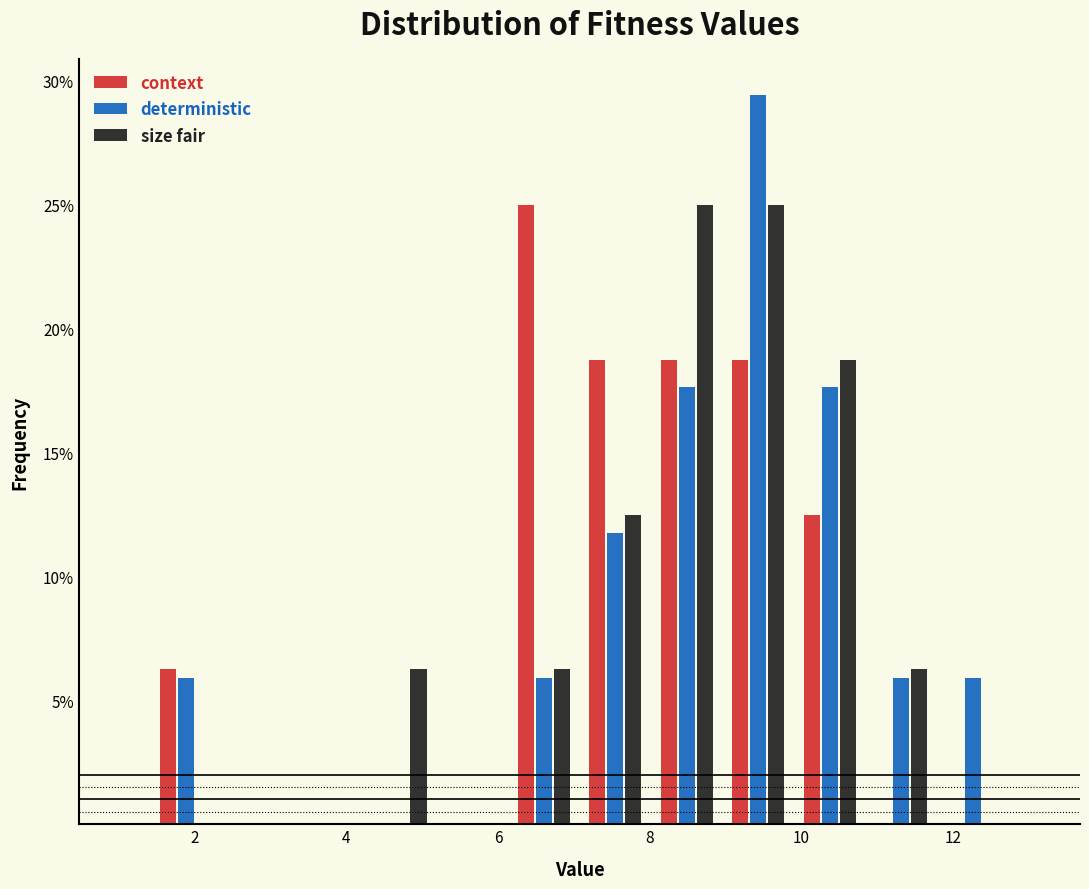

Reading left to right, transcribe this chart: for each range on the x-axis, give the height of each series' bar. Neither the bar edges nor the heights are printed on the chart, so give them approximately, as read against the axes.

1.4 to 2.4: context=6.5	deterministic=6.0	size fair=0
2.4 to 3.4: context=0	deterministic=0	size fair=0
3.4 to 4.2: context=0	deterministic=0	size fair=0
4.2 to 5.2: context=0	deterministic=0	size fair=6.5
5.2 to 6.2: context=0	deterministic=0	size fair=0
6.2 to 7.0: context=25.0	deterministic=6.0	size fair=6.5
7.0 to 8.0: context=19.0	deterministic=12.0	size fair=12.5
8.0 to 9.0: context=19.0	deterministic=17.5	size fair=25.0
9.0 to 10.0: context=19.0	deterministic=29.5	size fair=25.0
10.0 to 10.8: context=12.5	deterministic=17.5	size fair=19.0
10.8 to 11.8: context=0	deterministic=6.0	size fair=6.5
11.8 to 12.8: context=0	deterministic=6.0	size fair=0